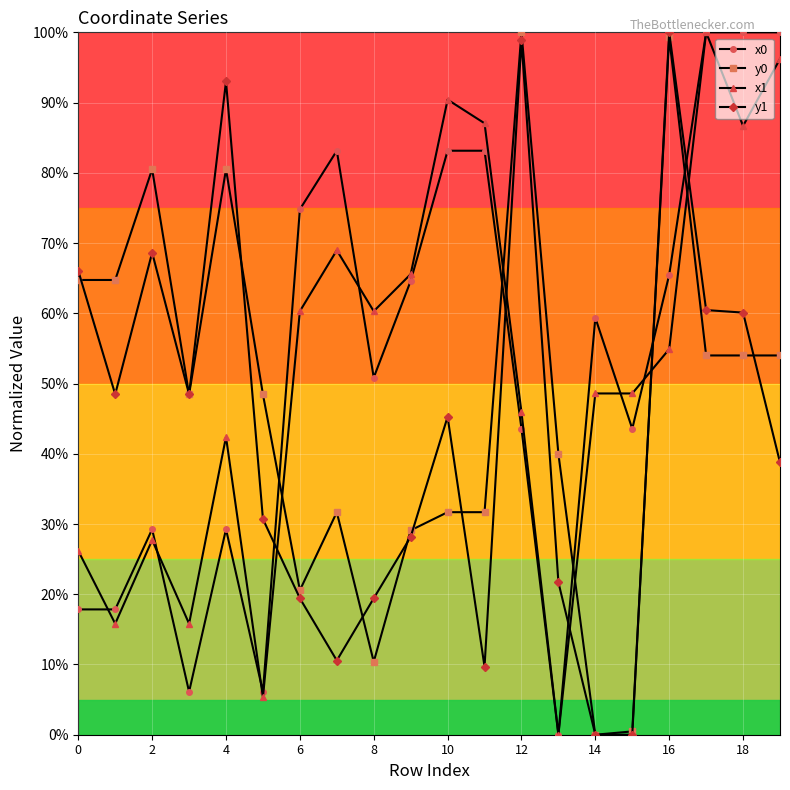

What is the sum of all x1 values?

1046.7